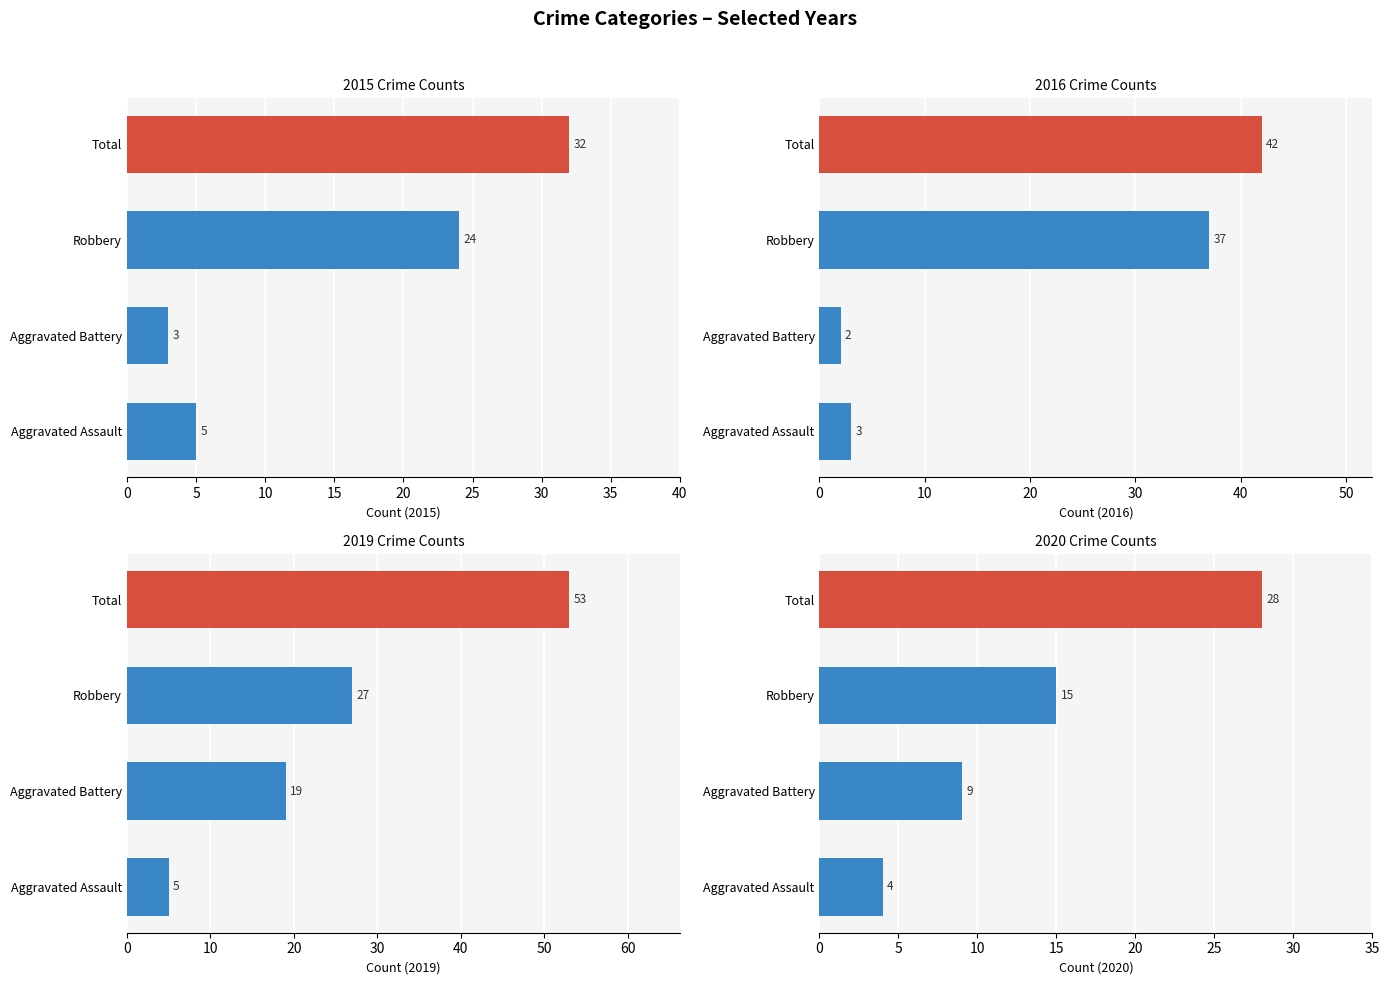

What is the sum of all 2015 Crime Counts values?

64